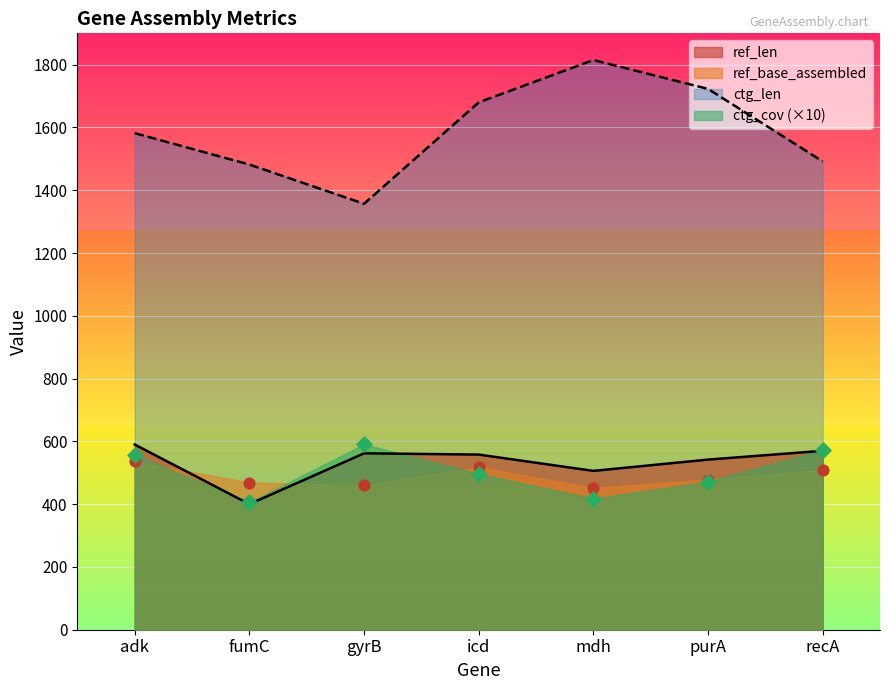

Which series contains the lowest Y value?

ref_len